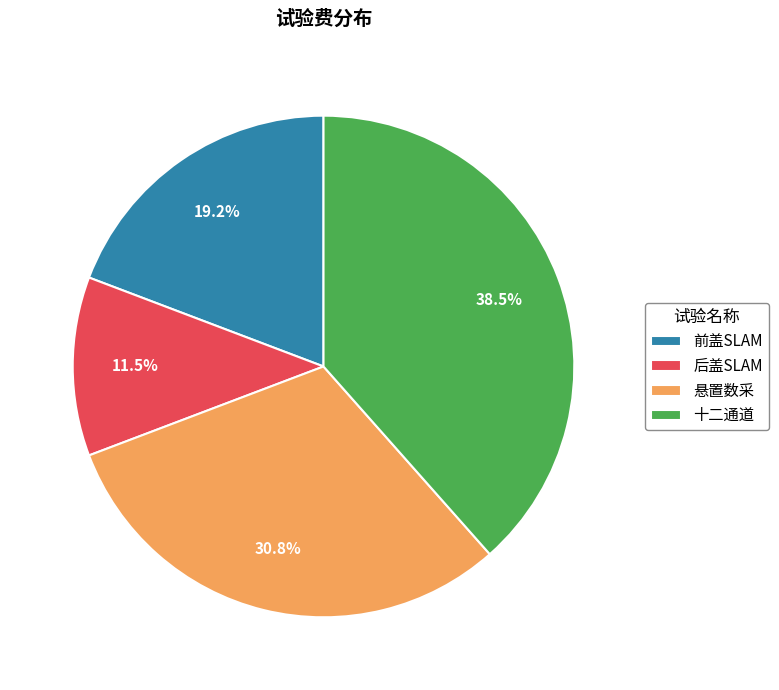

Do 后盖SLAM and 前盖SLAM together represent more than half of the pie?

No